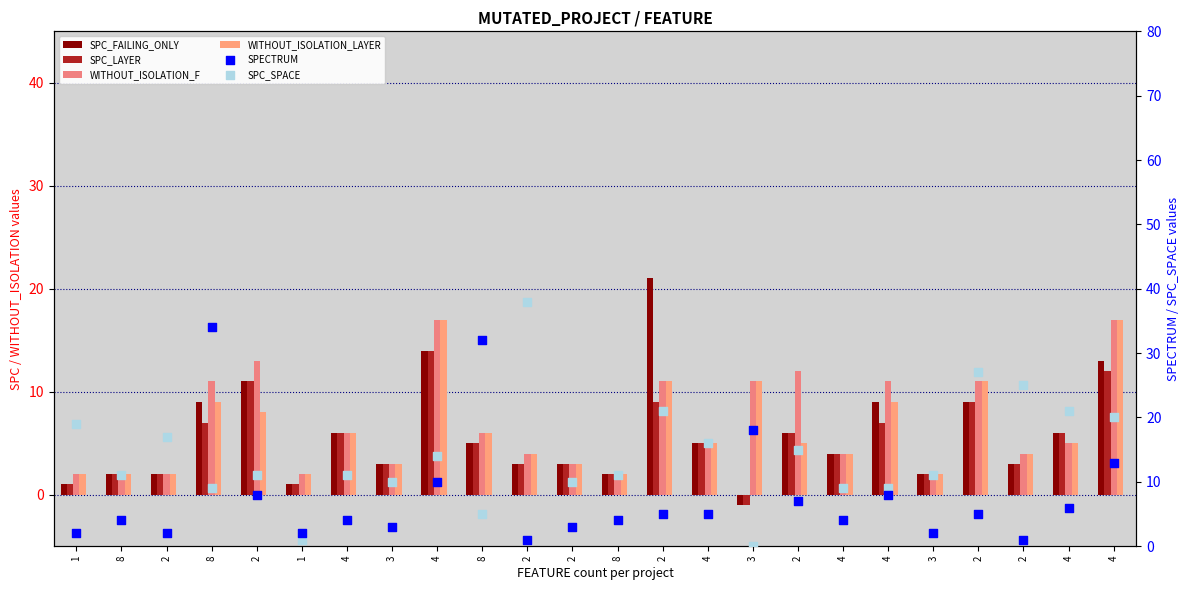

At how many categories does at least one series exceed 18?

9